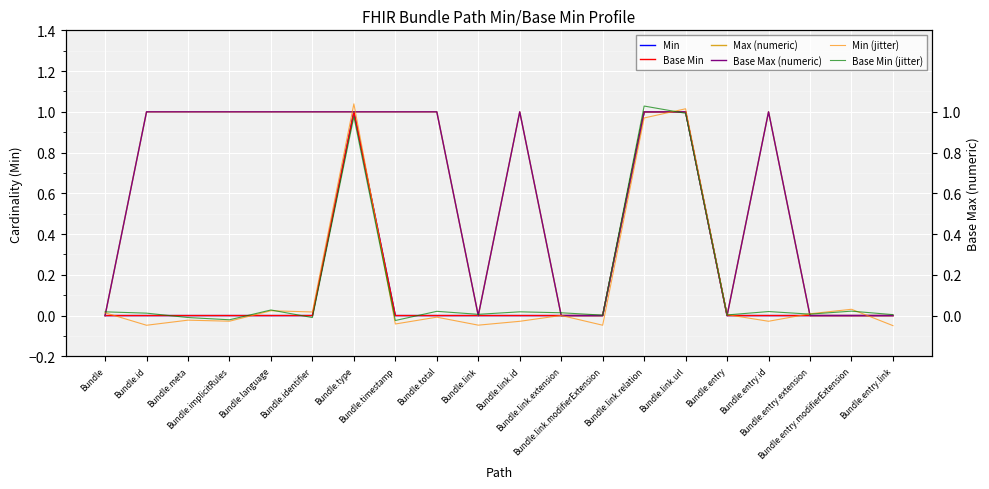

Rank the categories by Base Max (numeric) value from lowest to highest.

Bundle, Bundle.link, Bundle.link.extension, Bundle.link.modifierExtension, Bundle.entry, Bundle.entry.extension, Bundle.entry.modifierExtension, Bundle.entry.link, Bundle.id, Bundle.meta, Bundle.implicitRules, Bundle.language, Bundle.identifier, Bundle.type, Bundle.timestamp, Bundle.total, Bundle.link.id, Bundle.link.relation, Bundle.link.url, Bundle.entry.id